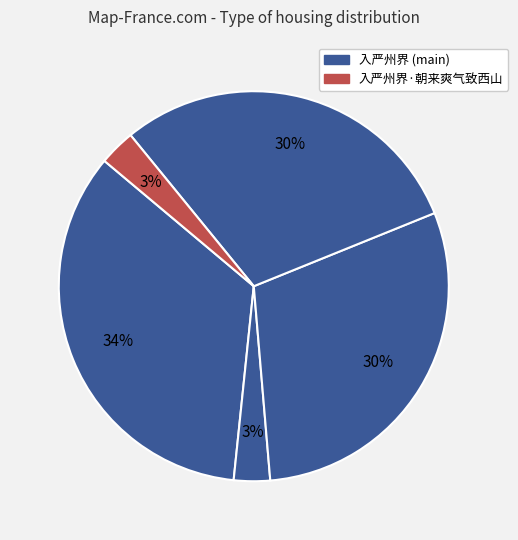

To the nearest percent, what is the difference between the largest and smallest slice percentages?

31%